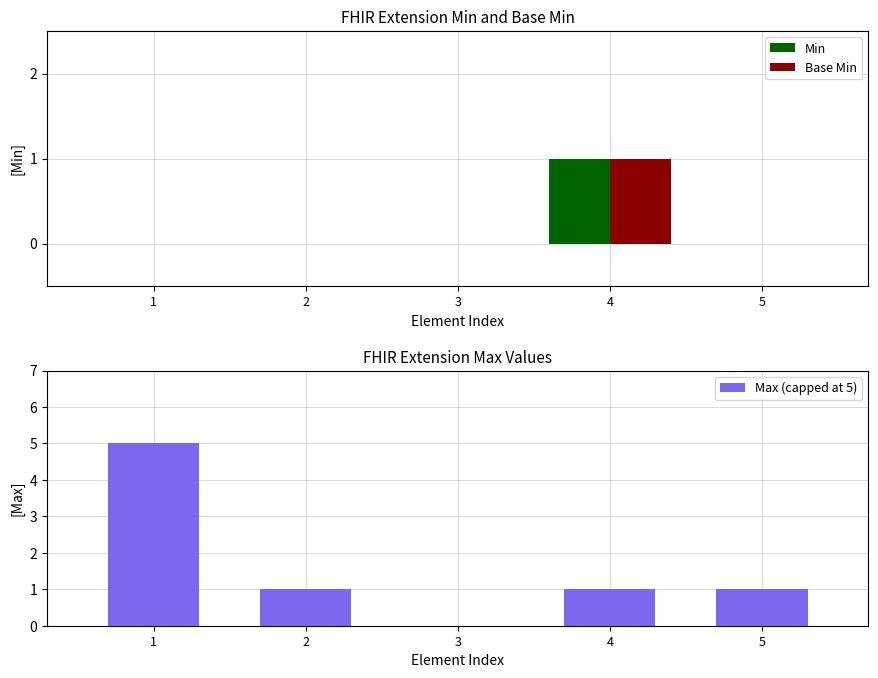

Reading left to right, what are all the values shown in this chart?

Min: 0	0	0	1	0
Base Min: 0	0	0	1	0
Max (capped at 5): 5	1	0	1	1